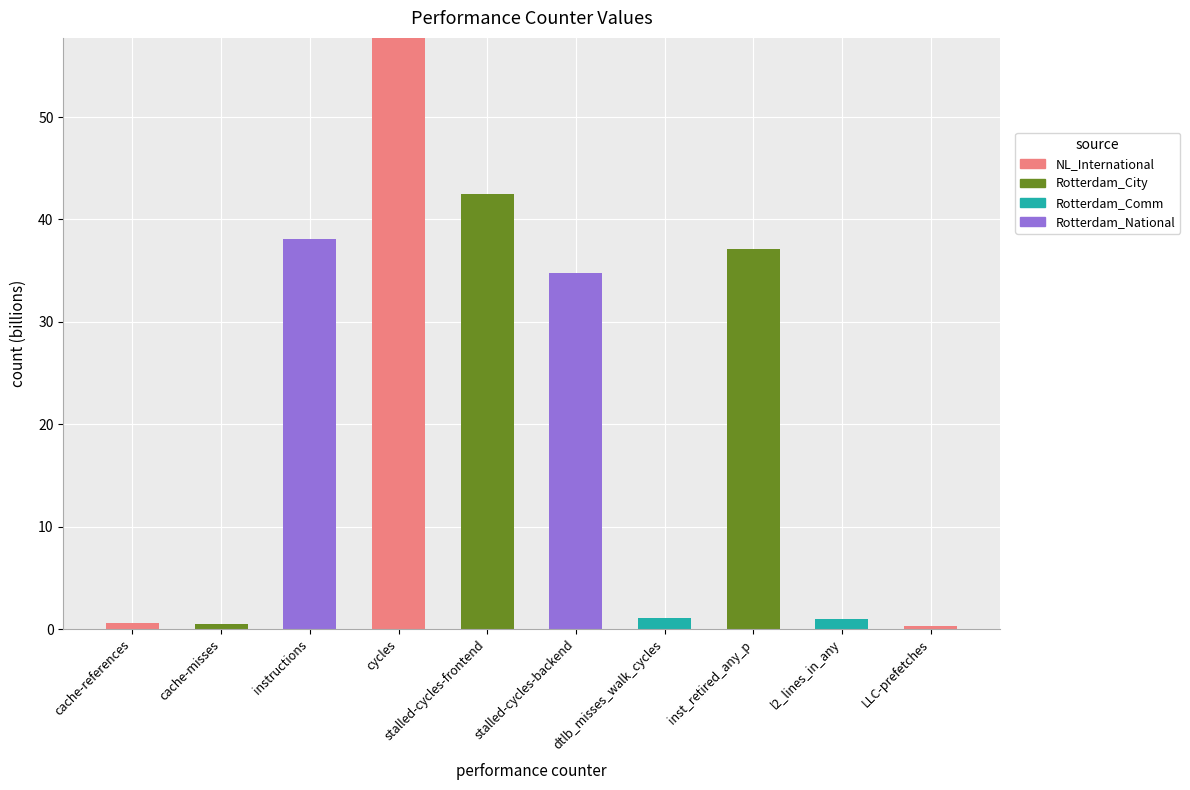

Is it true that NL_International equals 0.0 at dtlb_misses_walk_cycles?

True